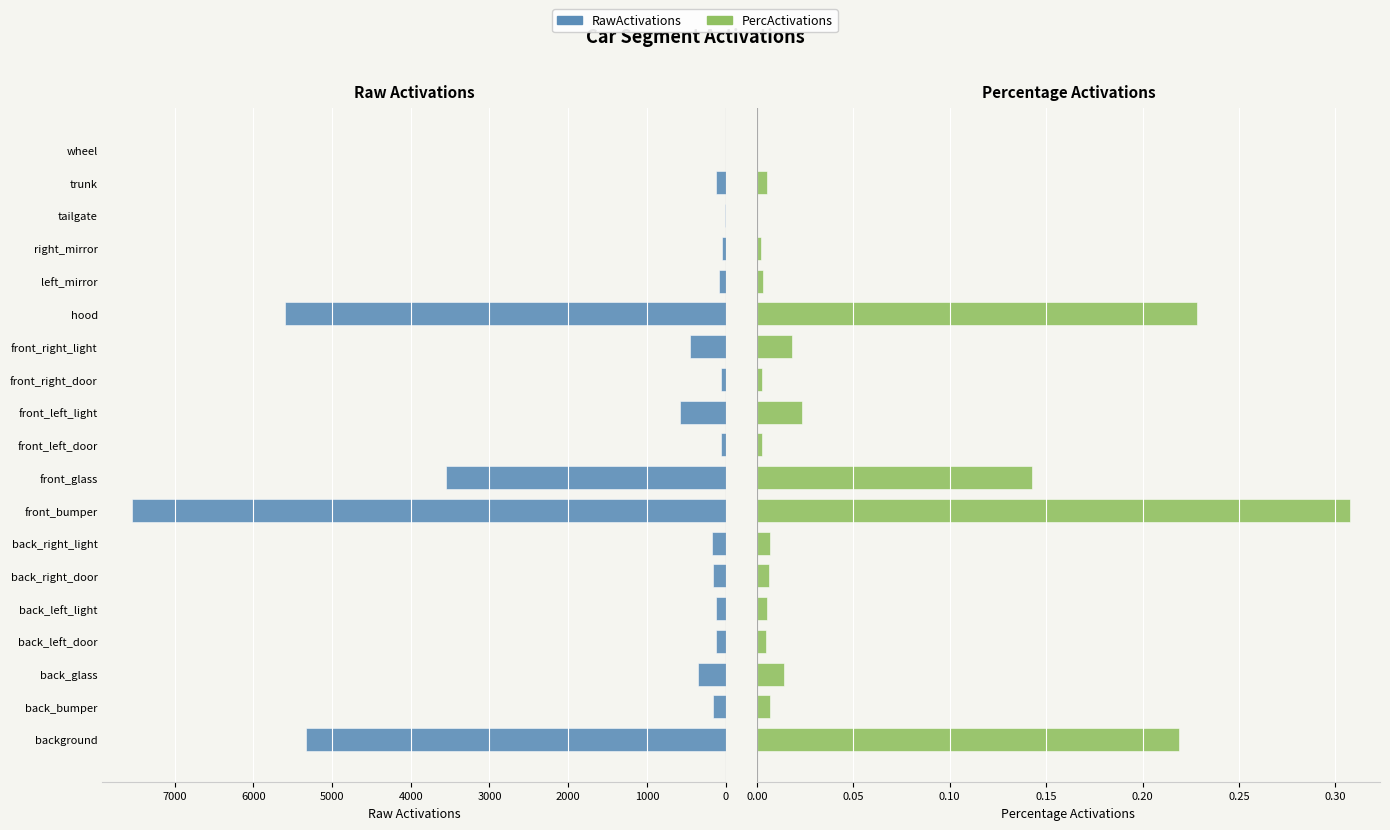

Which series has the widest spread of values?

RawActivations